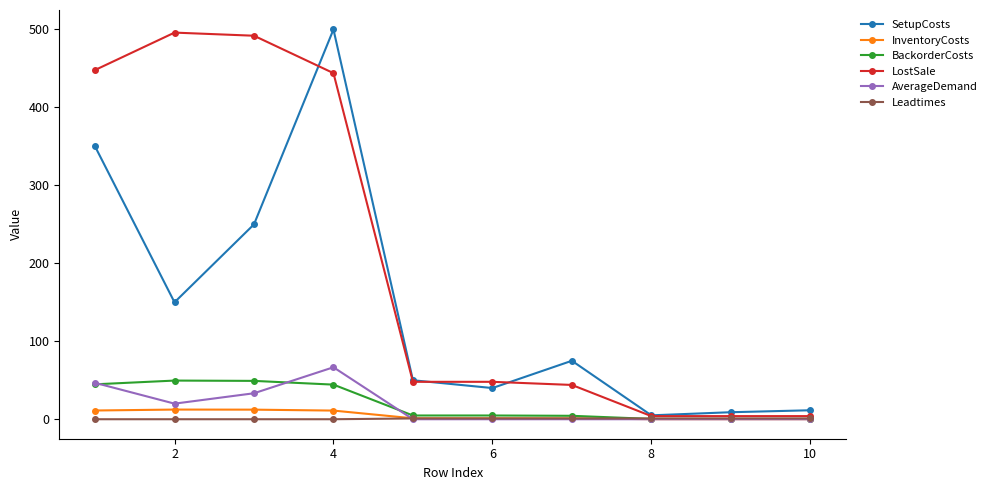

What is the average value of the LostSale series?

203.2